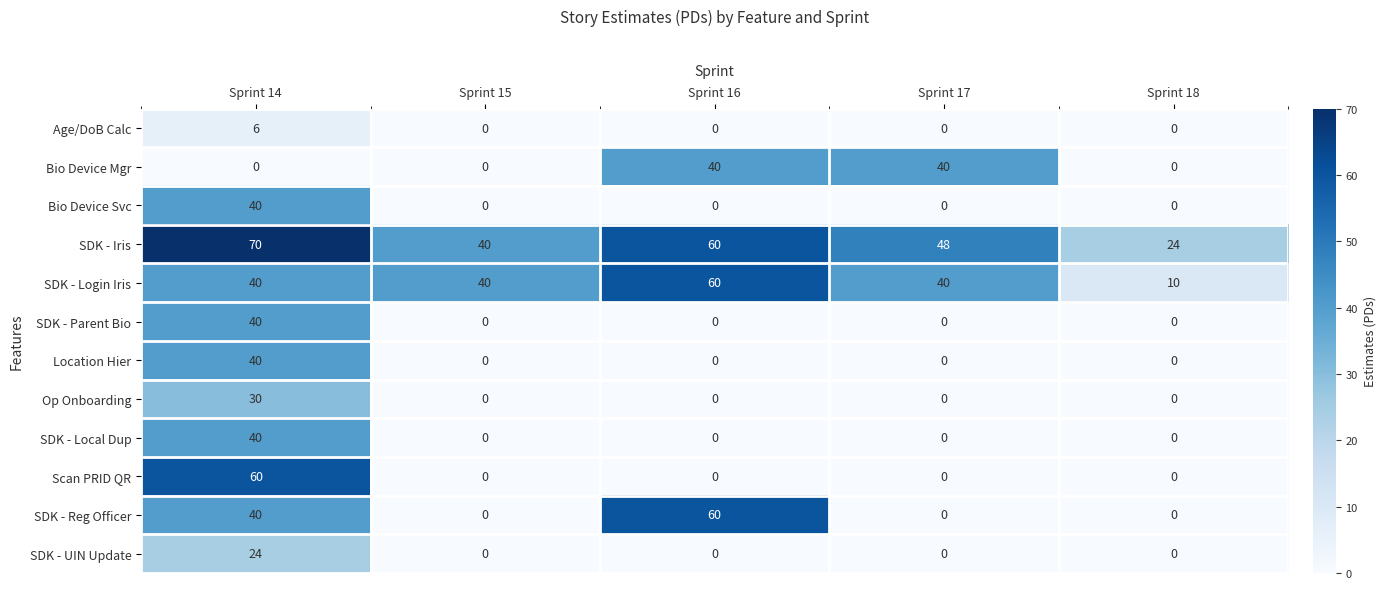

Between Sprint 15 and Sprint 16, which series saw the biggest shift?

SDK - Reg Officer